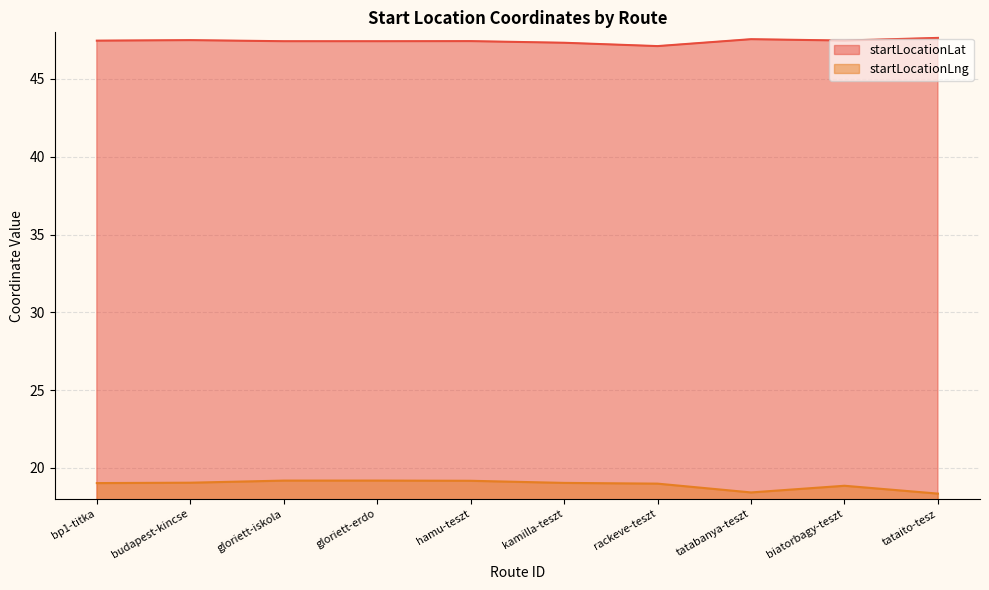

Which series has the largest total across all categories?

startLocationLat